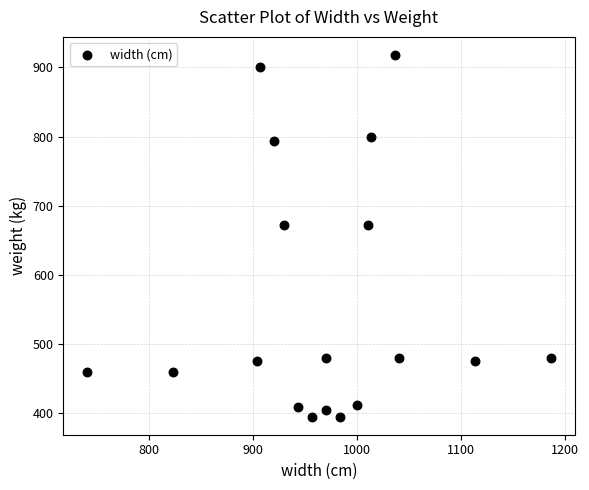

What is the range of Y values (max minus min)?

523.1